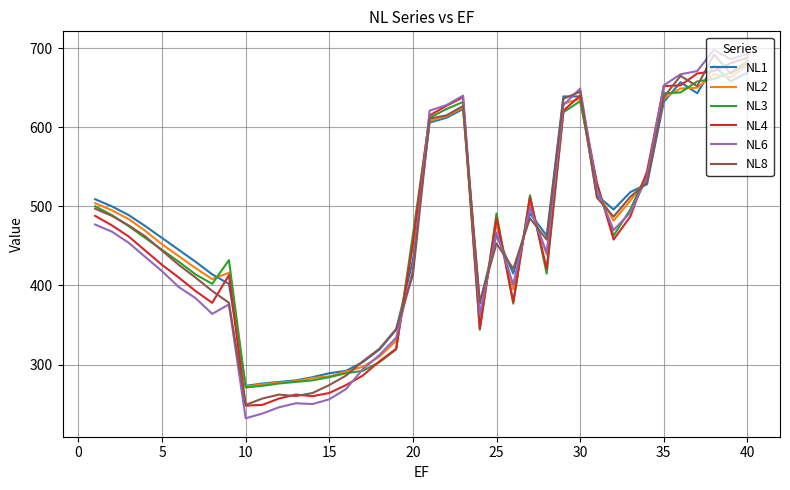

Which series has the widest spread of values?

NL6